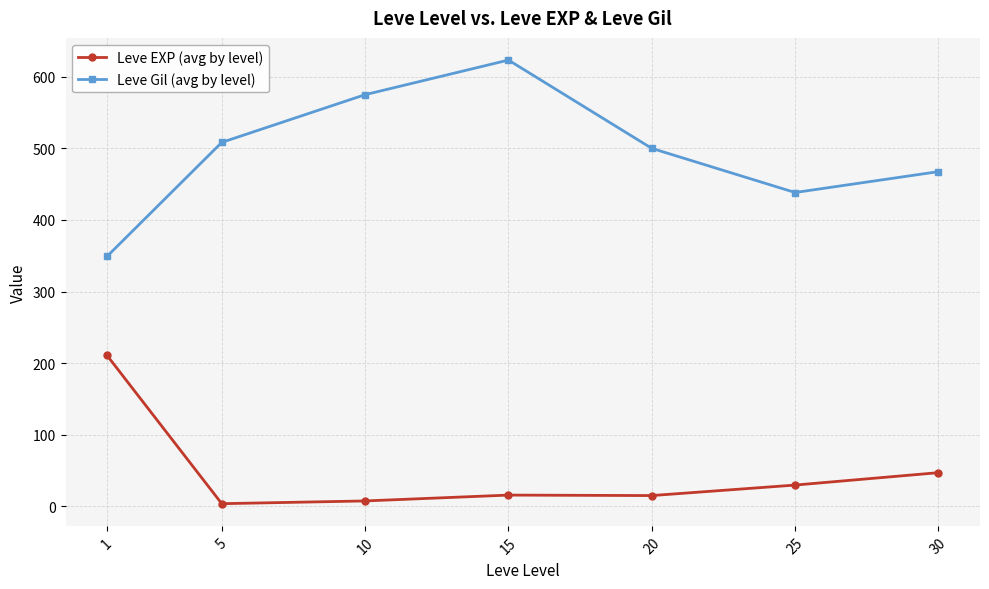

What is the total value across all series at 1?

559.8